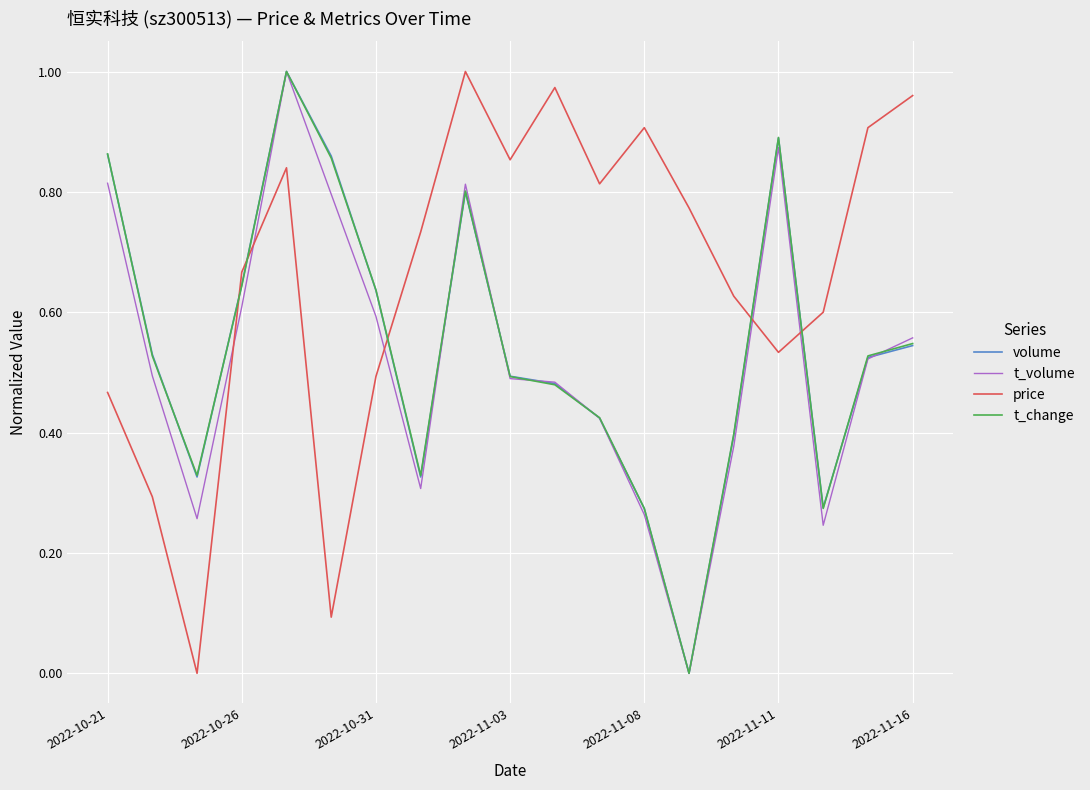

True or false: price and volume cross at least once.

True